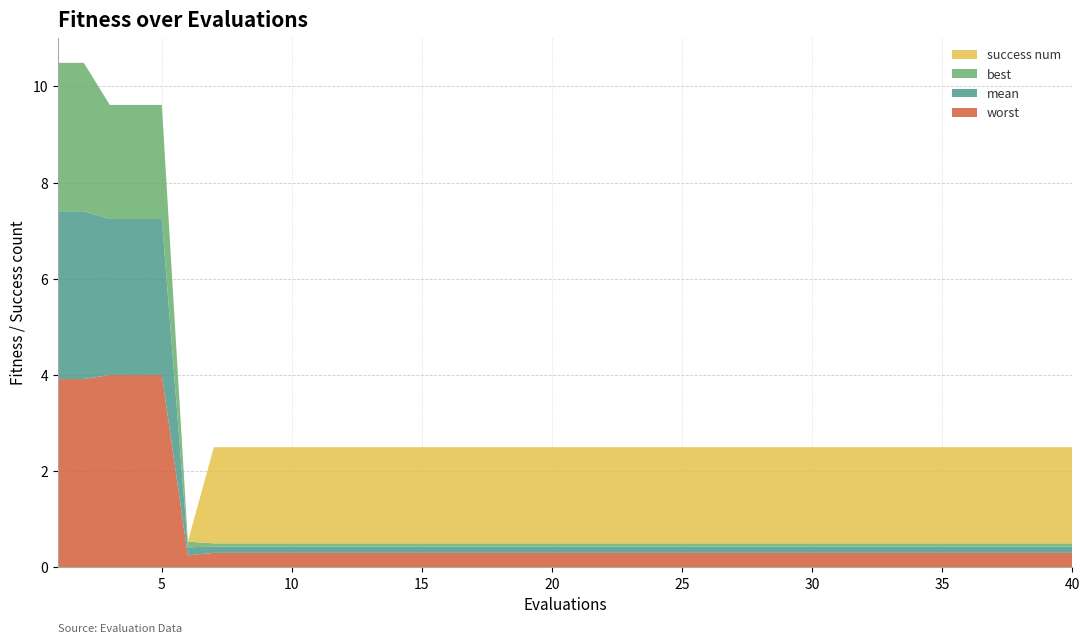

Reading right to left, transcribe all the data shown in this chart.

mean: 0.1	0.1	0.1	0.1	0.1	0.1	0.1	0.1	0.1	0.1	0.1	0.1	0.1	0.1	0.1	0.1	0.1	0.1	0.1	0.1	0.1	0.1	0.1	0.1	0.1	0.1	0.1	0.1	0.1	0.1	0.1	0.1	0.1	0.1	0.2	3.2	3.2	3.2	3.5	3.5
best: 0.1	0.1	0.1	0.1	0.1	0.1	0.1	0.1	0.1	0.1	0.1	0.1	0.1	0.1	0.1	0.1	0.1	0.1	0.1	0.1	0.1	0.1	0.1	0.1	0.1	0.1	0.1	0.1	0.1	0.1	0.1	0.1	0.1	0.1	0.1	2.4	2.4	2.4	3.1	3.1
worst: 0.3	0.3	0.3	0.3	0.3	0.3	0.3	0.3	0.3	0.3	0.3	0.3	0.3	0.3	0.3	0.3	0.3	0.3	0.3	0.3	0.3	0.3	0.3	0.3	0.3	0.3	0.3	0.3	0.3	0.3	0.3	0.3	0.3	0.3	0.2	4.0	4.0	4.0	3.9	3.9
success num: 2.0	2.0	2.0	2.0	2.0	2.0	2.0	2.0	2.0	2.0	2.0	2.0	2.0	2.0	2.0	2.0	2.0	2.0	2.0	2.0	2.0	2.0	2.0	2.0	2.0	2.0	2.0	2.0	2.0	2.0	2.0	2.0	2.0	2.0	0.0	0.0	0.0	0.0	0.0	0.0